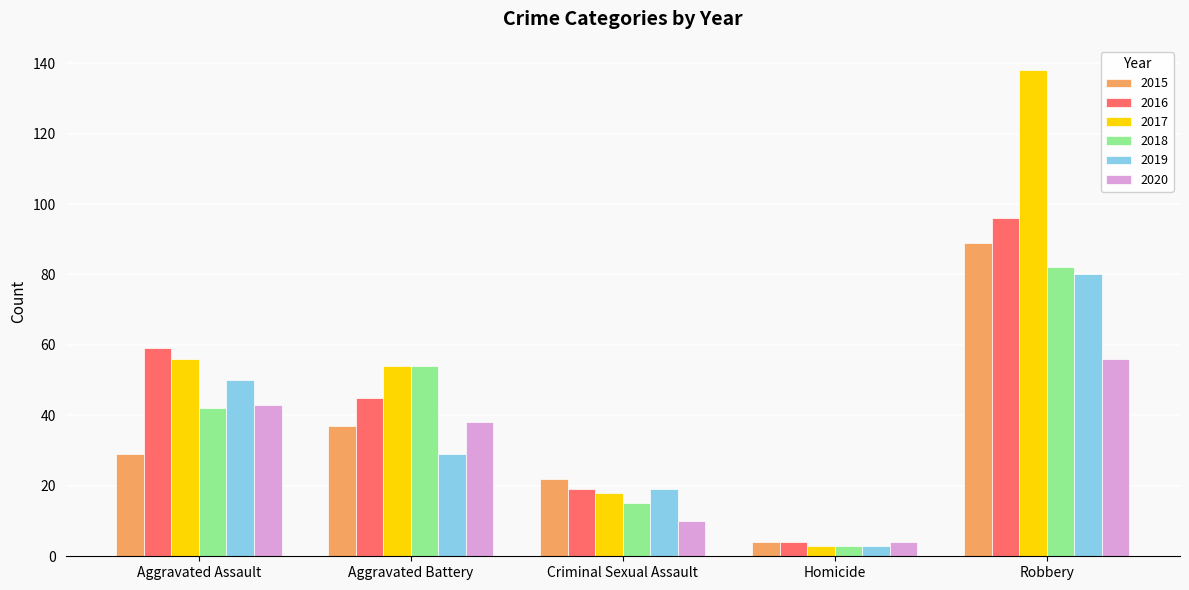

Reading left to right, what are all the values shown in this chart?

2015: Aggravated Assault=29	Aggravated Battery=37	Criminal Sexual Assault=22	Homicide=4	Robbery=89
2016: Aggravated Assault=59	Aggravated Battery=45	Criminal Sexual Assault=19	Homicide=4	Robbery=96
2017: Aggravated Assault=56	Aggravated Battery=54	Criminal Sexual Assault=18	Homicide=3	Robbery=138
2018: Aggravated Assault=42	Aggravated Battery=54	Criminal Sexual Assault=15	Homicide=3	Robbery=82
2019: Aggravated Assault=50	Aggravated Battery=29	Criminal Sexual Assault=19	Homicide=3	Robbery=80
2020: Aggravated Assault=43	Aggravated Battery=38	Criminal Sexual Assault=10	Homicide=4	Robbery=56